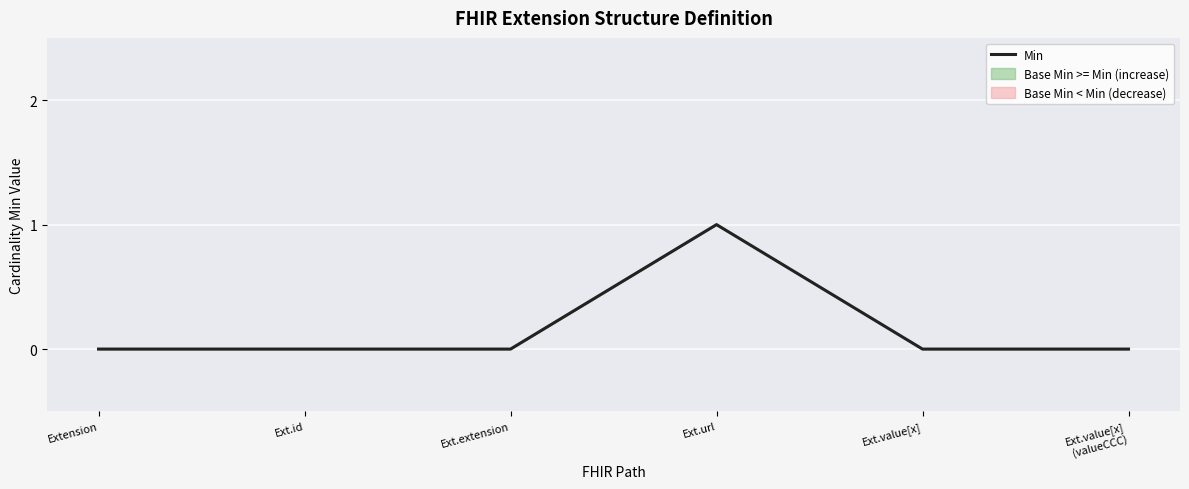

What position from the right is Ext.url?

3